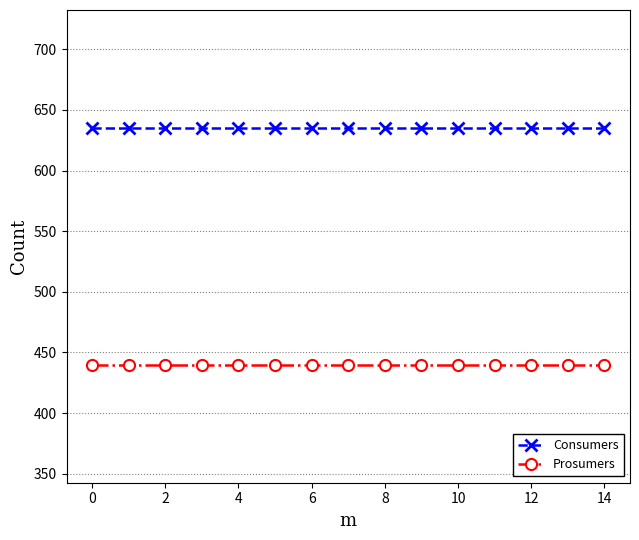

True or false: Consumers and Prosumers cross at least once.

False